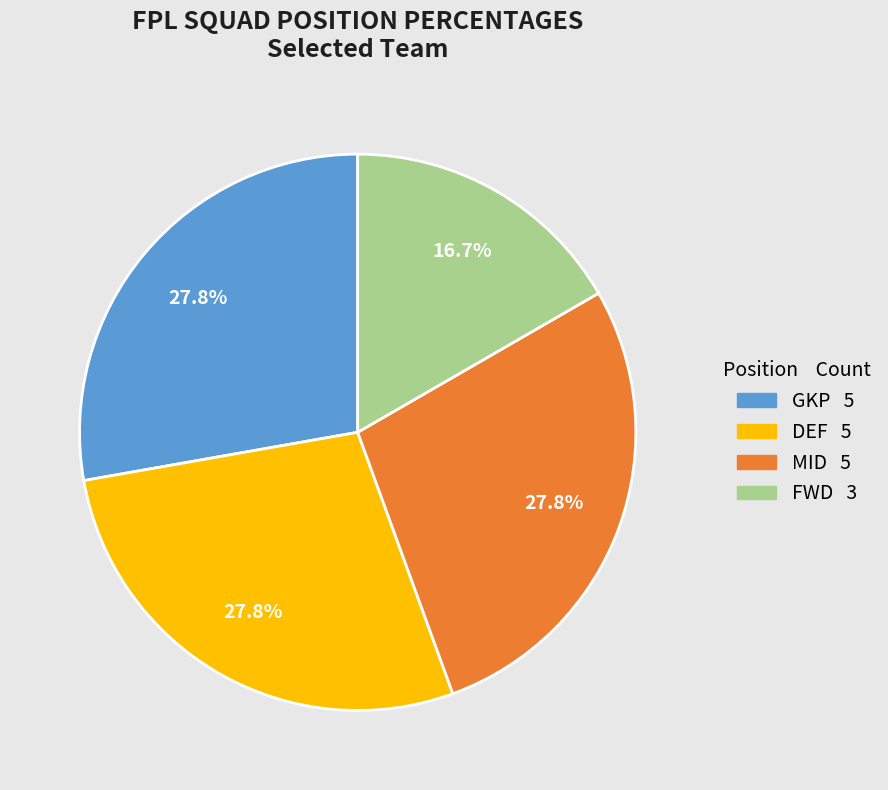

What percentage is the MID slice, to the nearest percent?

28%